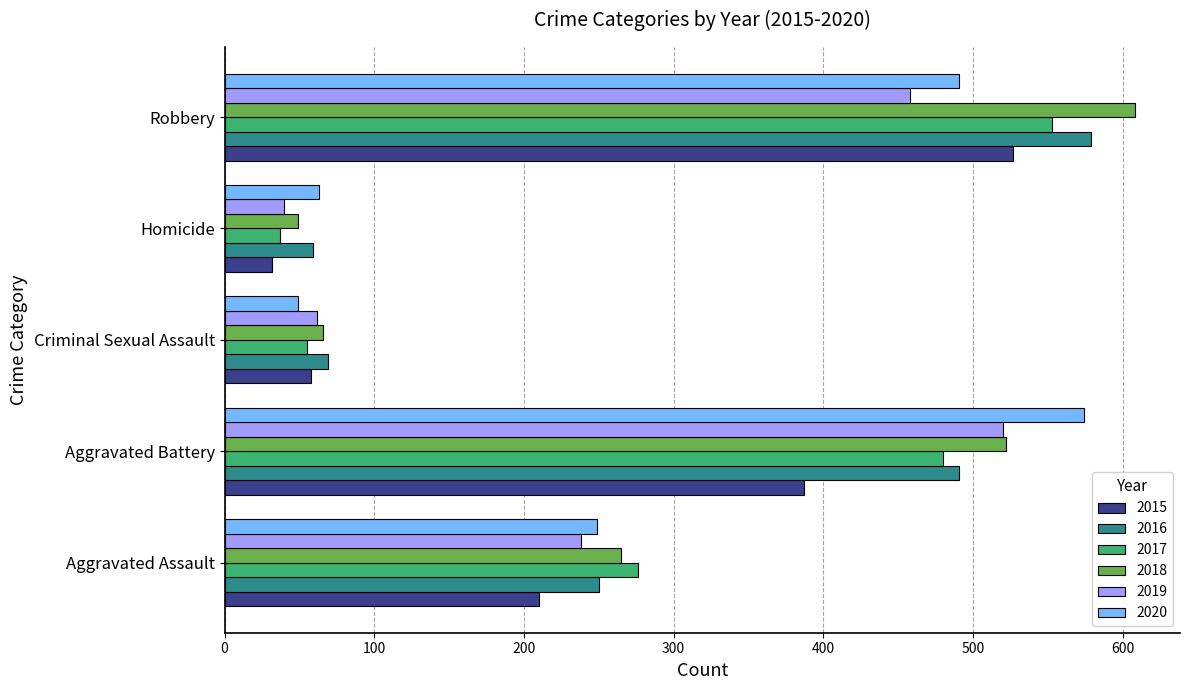

The value of 2015 at Robbery is 527. True or false?

True